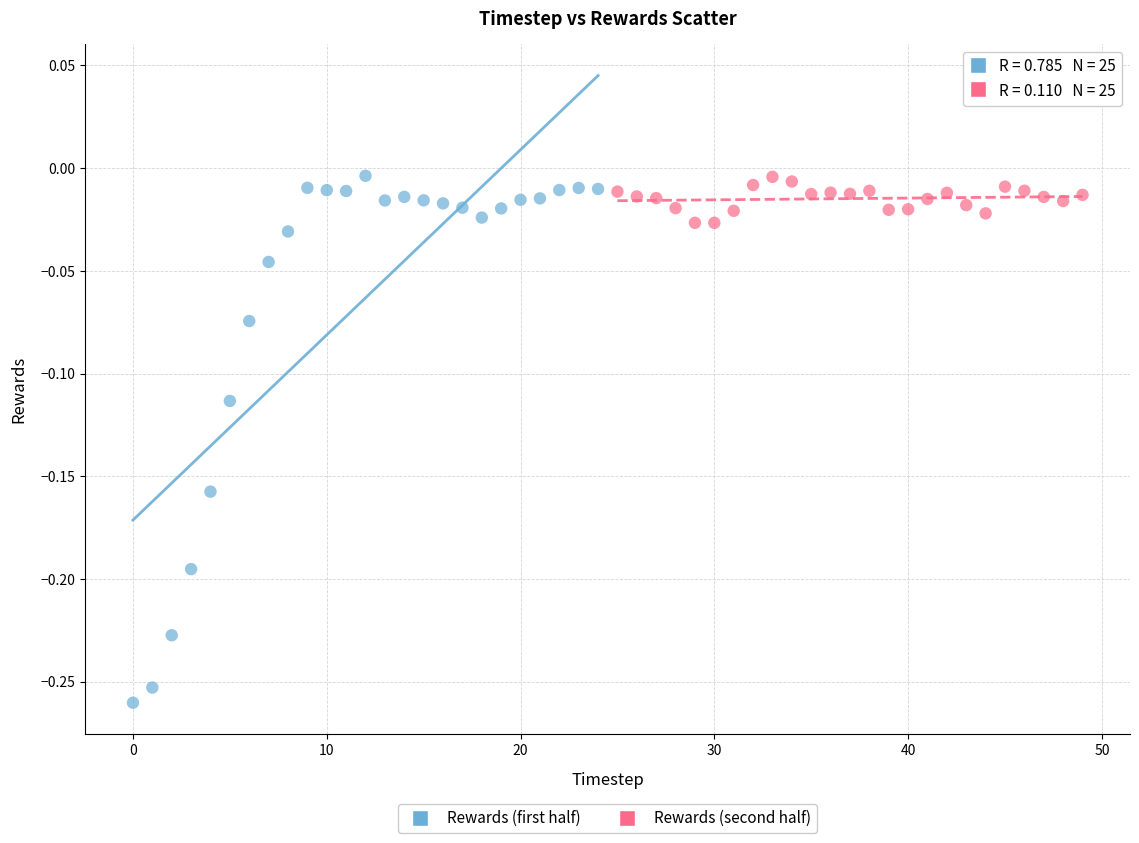

What are all the series names shown in the legend?

Rewards (first half), Rewards (second half)